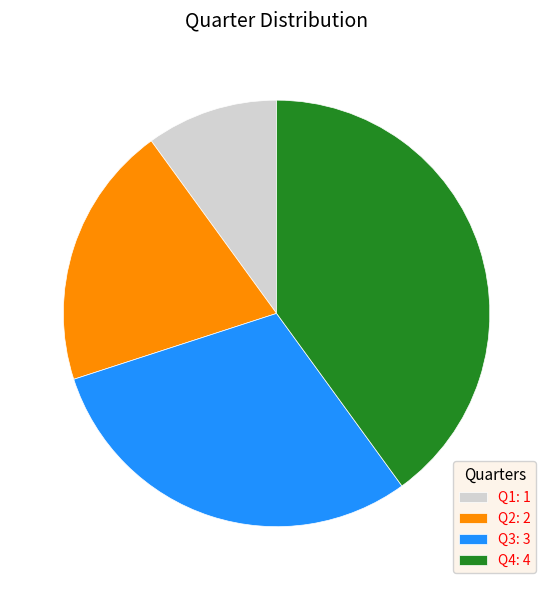

Combined, do Q3: 3 and Q1: 1 account for over 50%?

No